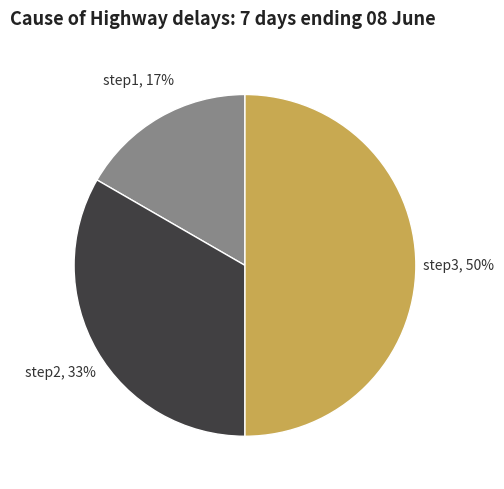

How many slices are in this pie chart?

3